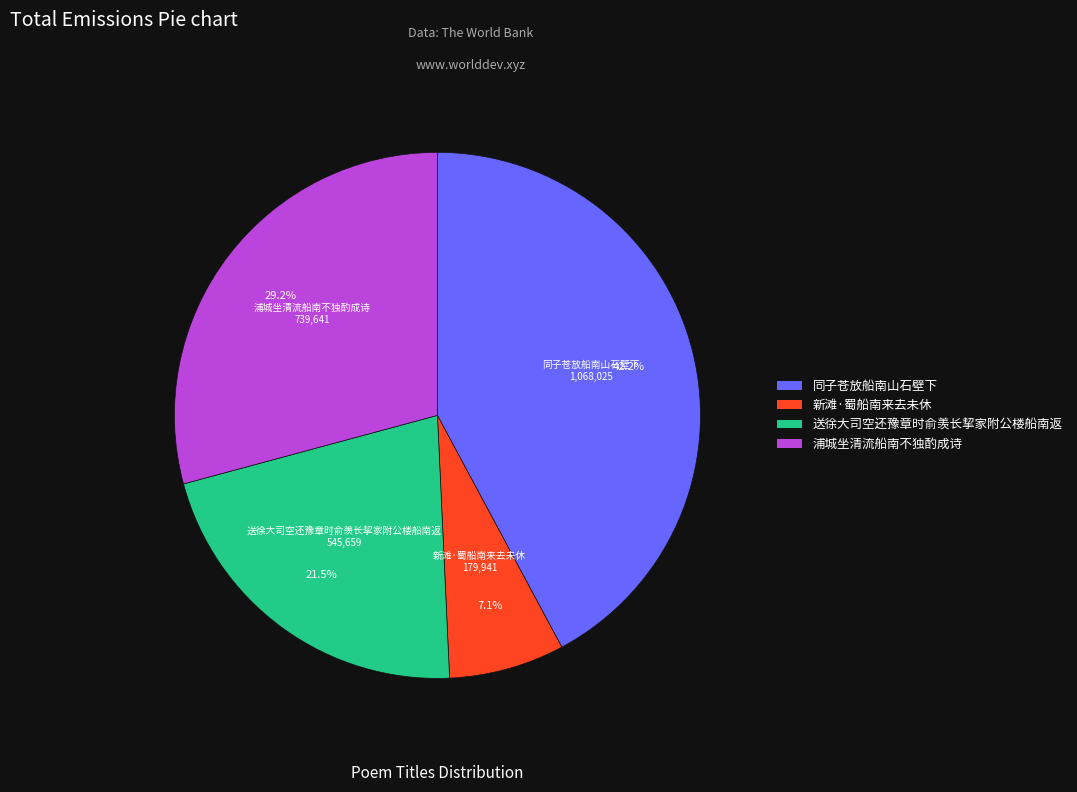

To the nearest percent, what is the difference between the 同子苍放船南山石壁下 and 新滩·蜀船南来去未休 slice percentages?

35%